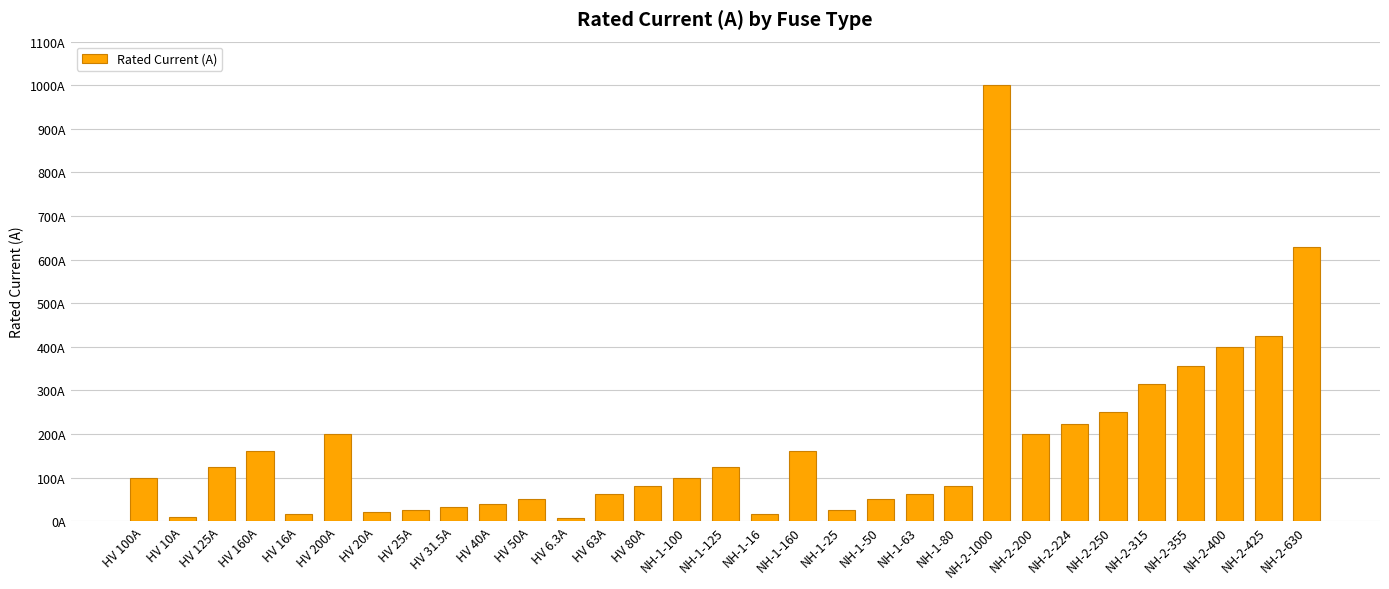

Reading left to right, what are all the values shown in this chart?

100.0	10.0	125.0	160.0	16.0	200.0	20.0	25.0	31.5	40.0	50.0	6.3	63.0	80.0	100.0	125.0	16.0	160.0	25.0	50.0	63.0	80.0	1000.0	200.0	224.0	250.0	315.0	355.0	400.0	425.0	630.0